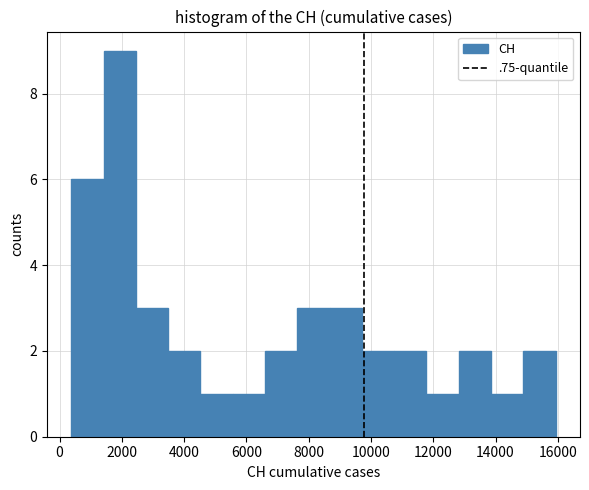

Reading left to right, list every bar in this chart as the range it spans on the x-axis followed by its height. Neither the bar edges nor the heights are printed on the chart, so give them approximately, as read against the axes.

400 to 1400: 6
1400 to 2400: 9
2400 to 3400: 3
3400 to 4600: 2
4600 to 5600: 1
5600 to 6600: 1
6600 to 7600: 2
7600 to 8600: 3
8600 to 9800: 3
9800 to 10800: 2
10800 to 11800: 2
11800 to 12800: 1
12800 to 13800: 2
13800 to 14800: 1
14800 to 16000: 2